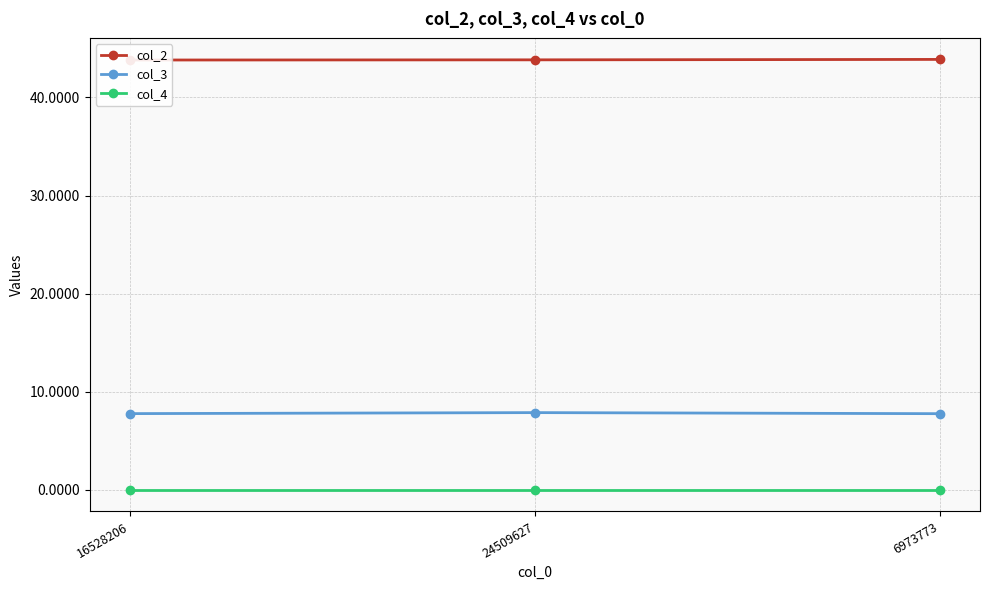

Which category has the highest value in the col_2 series?

6973773